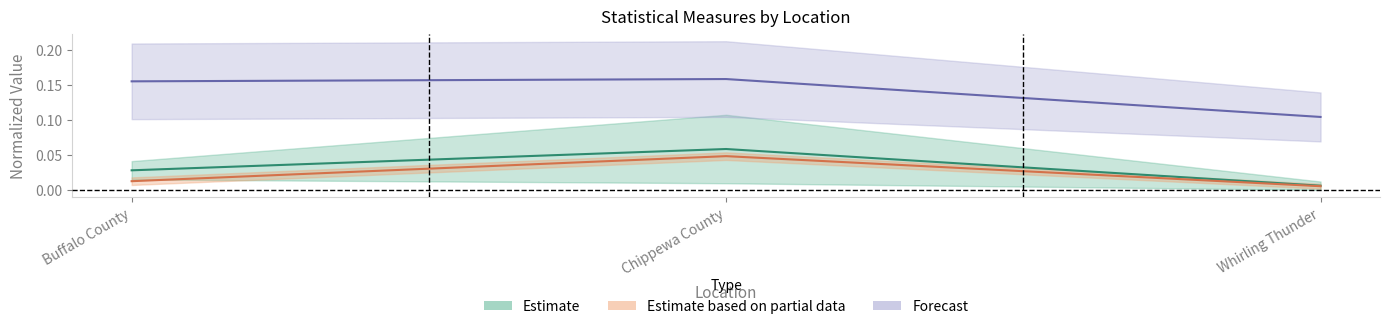

The DenDF series shows 0.0 at Whirling Thunder. True or false?

False